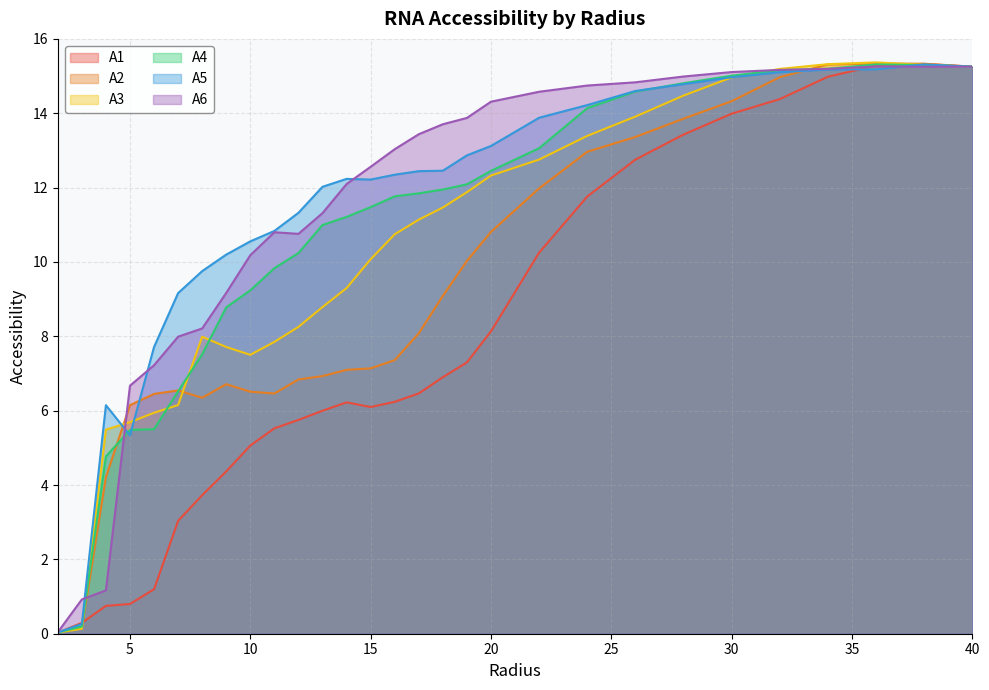

True or false: A2 has a value of 8.7 at 24.0.

False